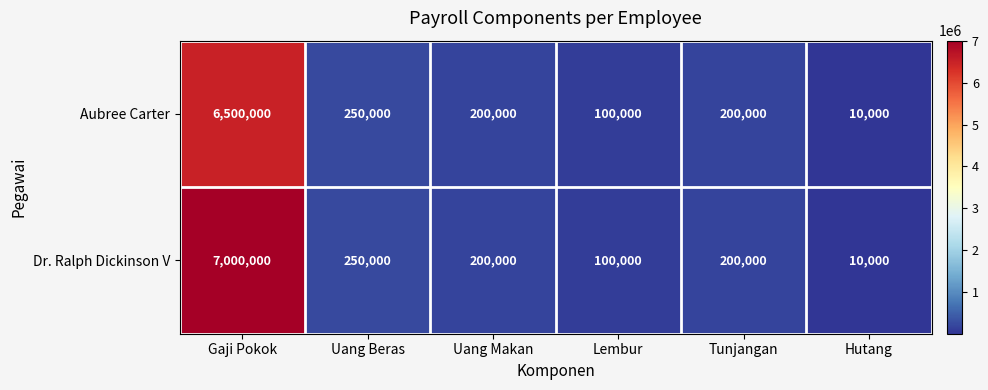

Reading left to right, list all the values displayed in this chart.

Aubree Carter: Gaji Pokok=6500000	Uang Beras=250000	Uang Makan=200000	Lembur=100000	Tunjangan=200000	Hutang=10000
Dr. Ralph Dickinson V: Gaji Pokok=7000000	Uang Beras=250000	Uang Makan=200000	Lembur=100000	Tunjangan=200000	Hutang=10000